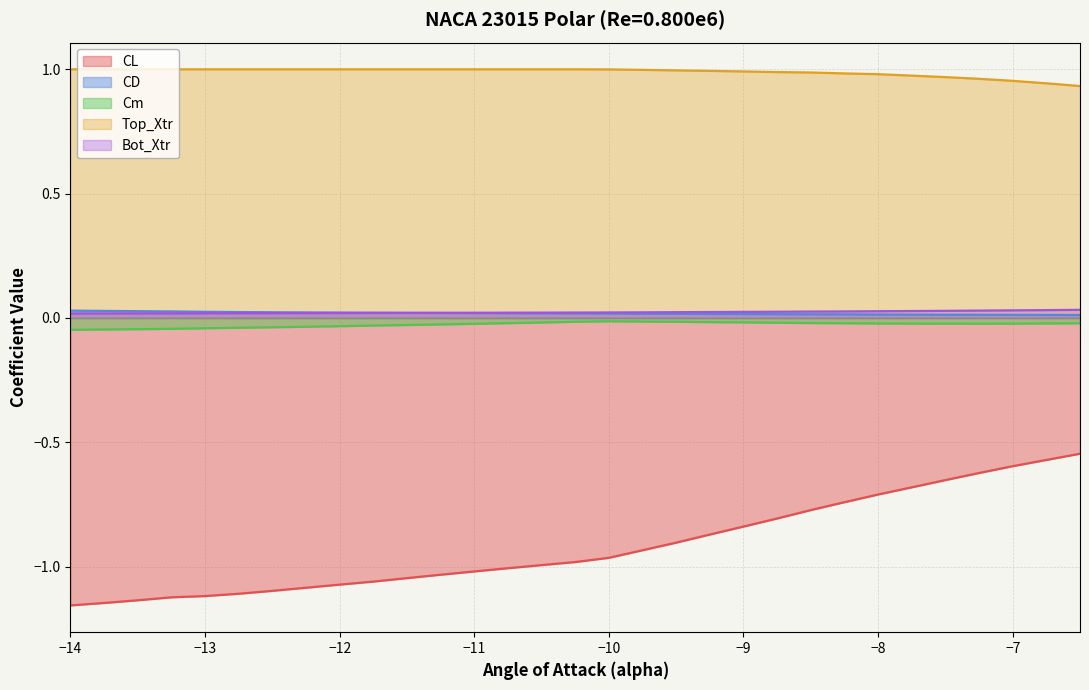

True or false: Top_Xtr and Bot_Xtr cross at least once.

False